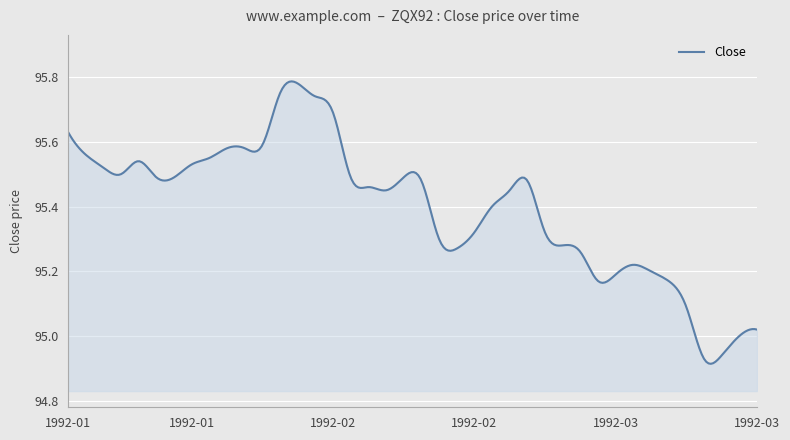

Does the chart have visible grid lines?

Yes